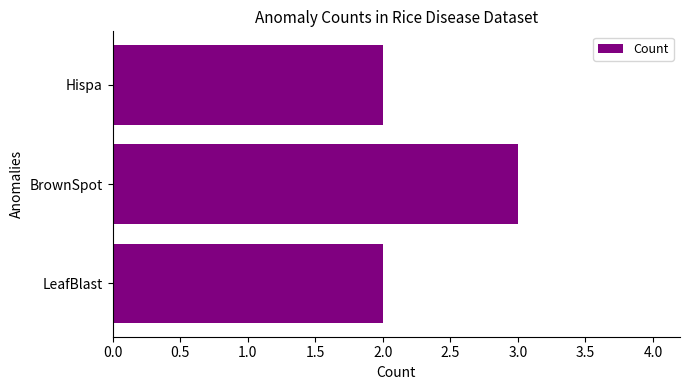

At which category does the chart reach its peak across all series?

BrownSpot